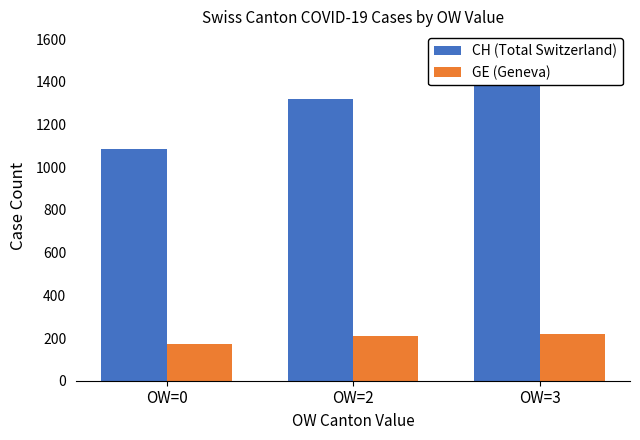

Read the GE (Geneva) value at OW=3.

220